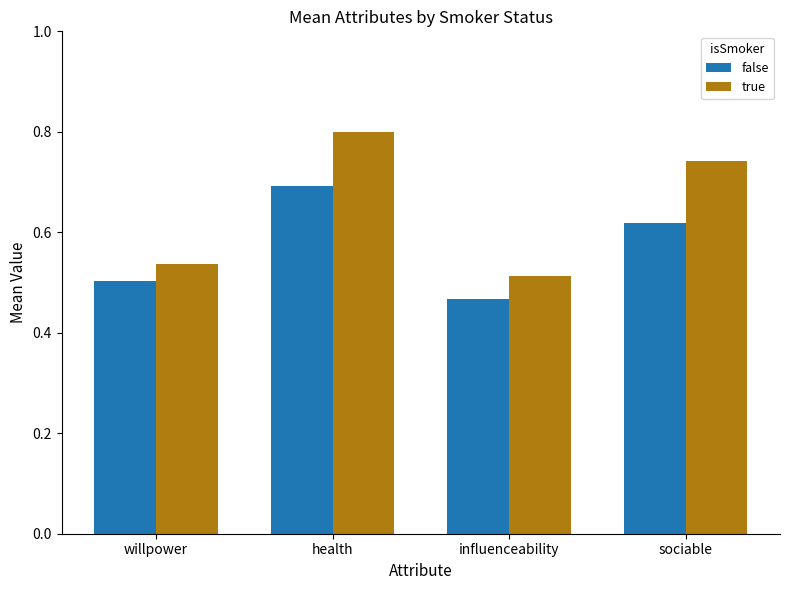

At willpower, list the series in order from largest to smallest.

true, false